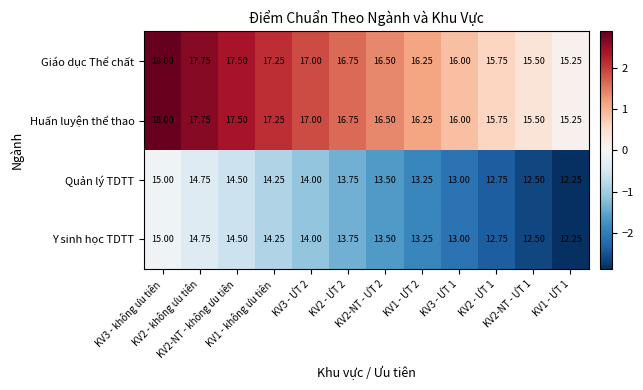

How many values in the Quản lý TDTT series are below 13?

3